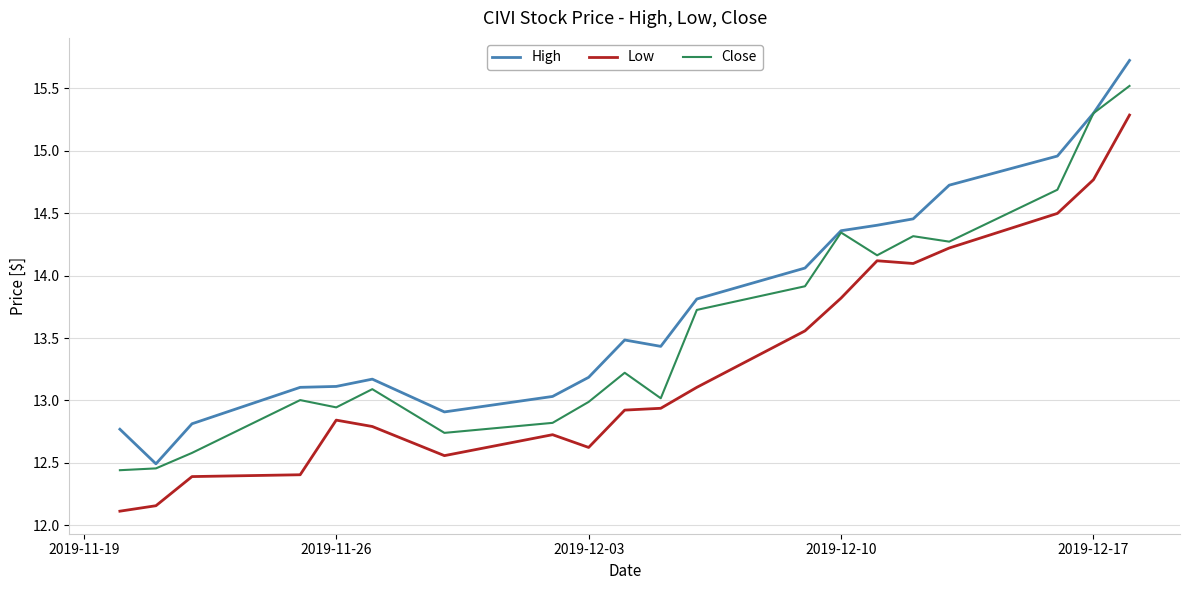

List the series in order of their peak value, lowest first.

Low, Close, High